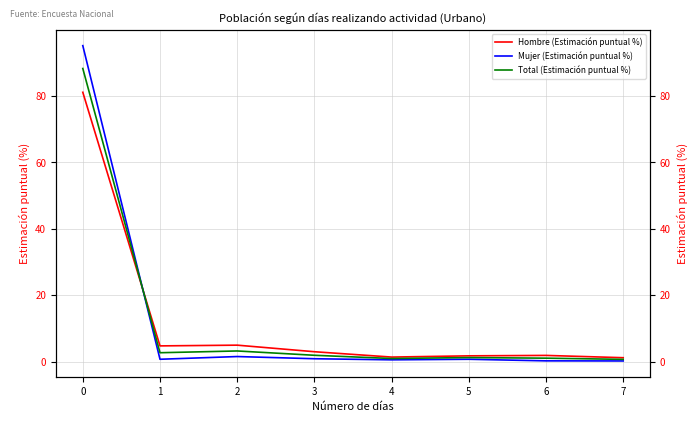

What is the average value of the Hombre (Estimación puntual %) series?

12.5